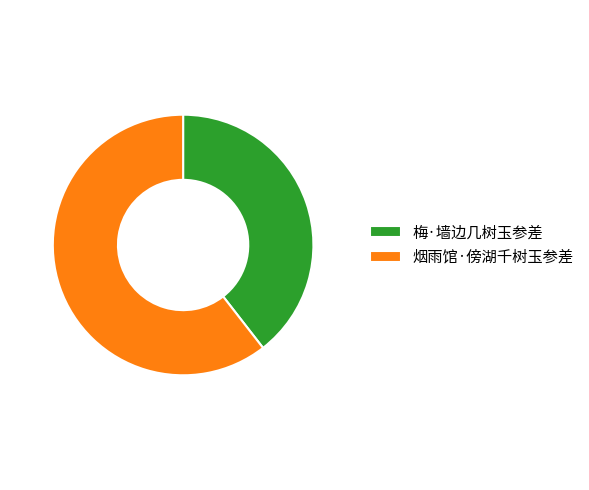

Does 梅·墙边几树玉参差 represent more than half of the total?

No